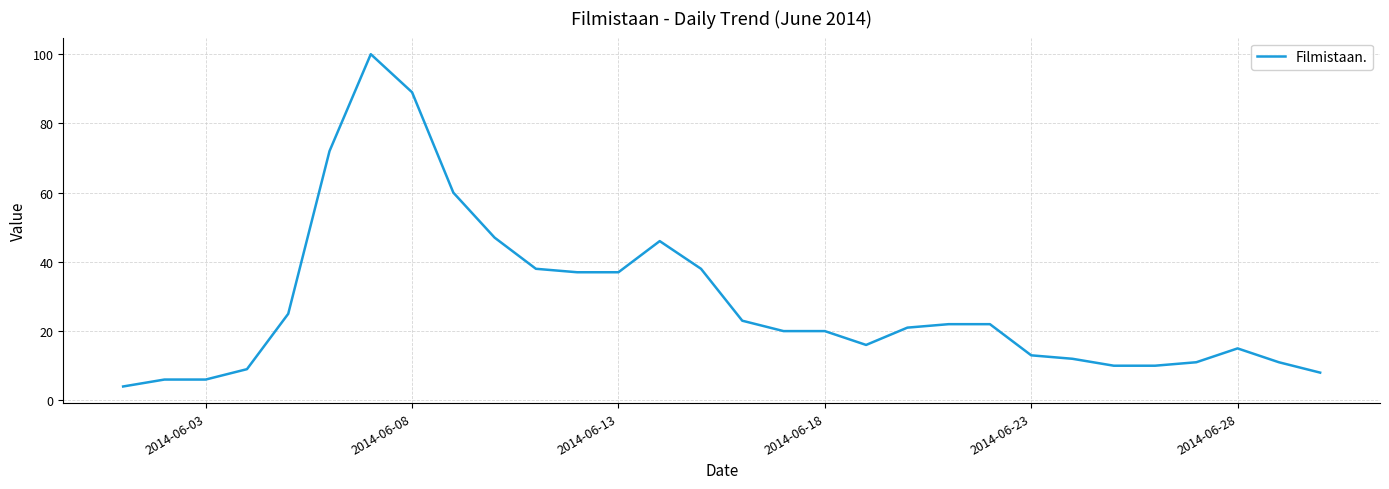

What is the difference between the maximum and minimum values?

96